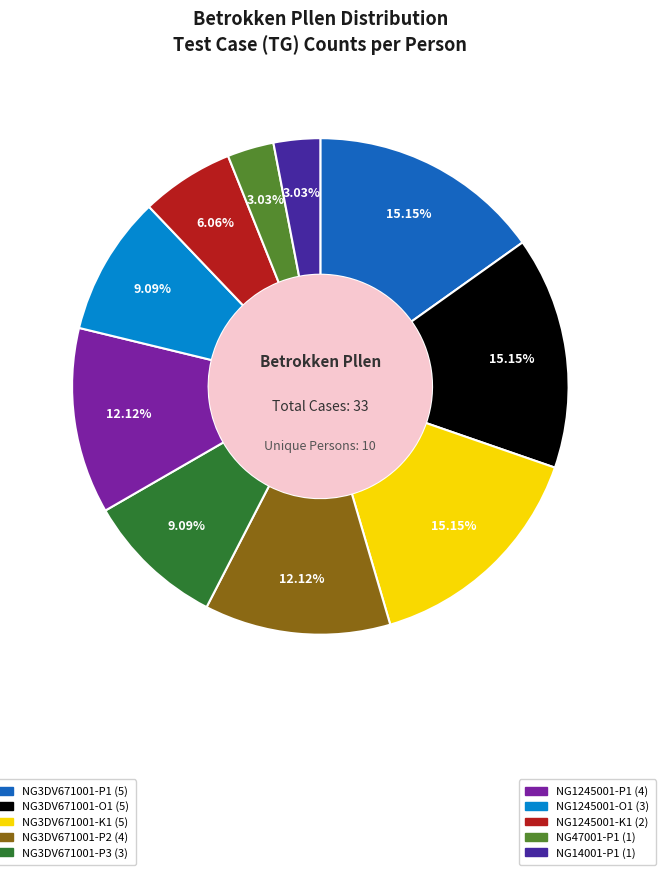

Is there a majority slice in this chart?

No